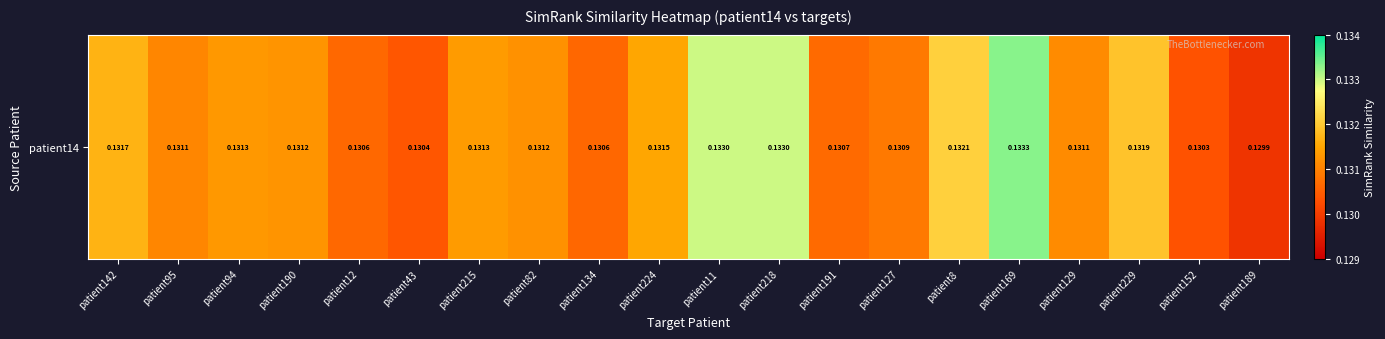

List the labels in order of value, largest first.

patient169, patient11, patient218, patient8, patient229, patient142, patient224, patient215, patient94, patient190, patient82, patient129, patient95, patient127, patient191, patient12, patient134, patient43, patient152, patient189